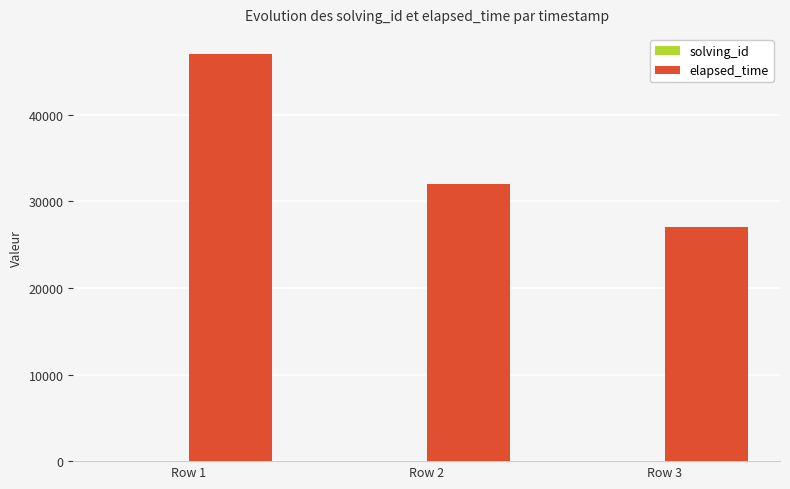

How many groups of bars are there?

3